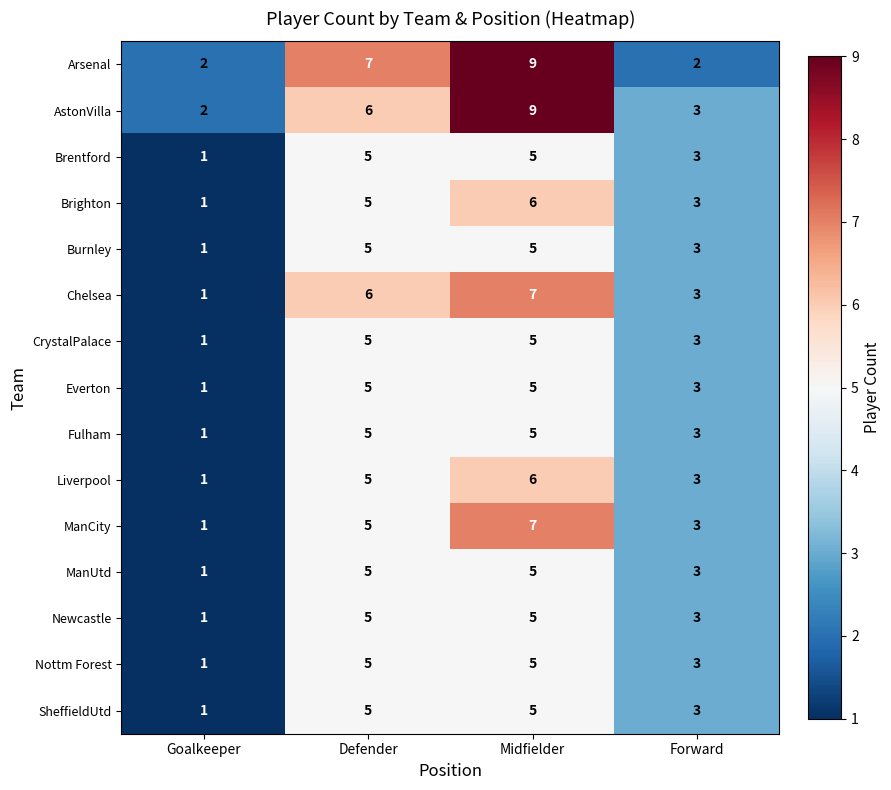

What is the highest value of the Brentford series?

5